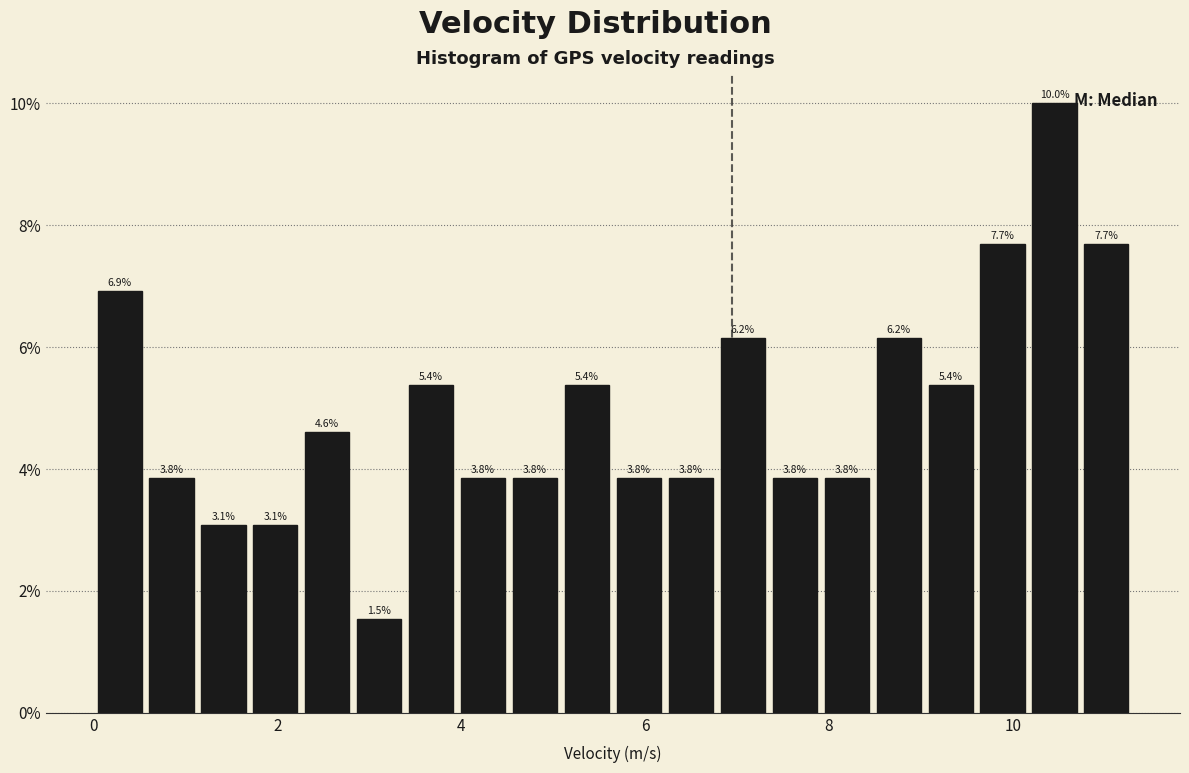

Read against the x-axis, roughly where is the centre of the tallest bar?

10.4